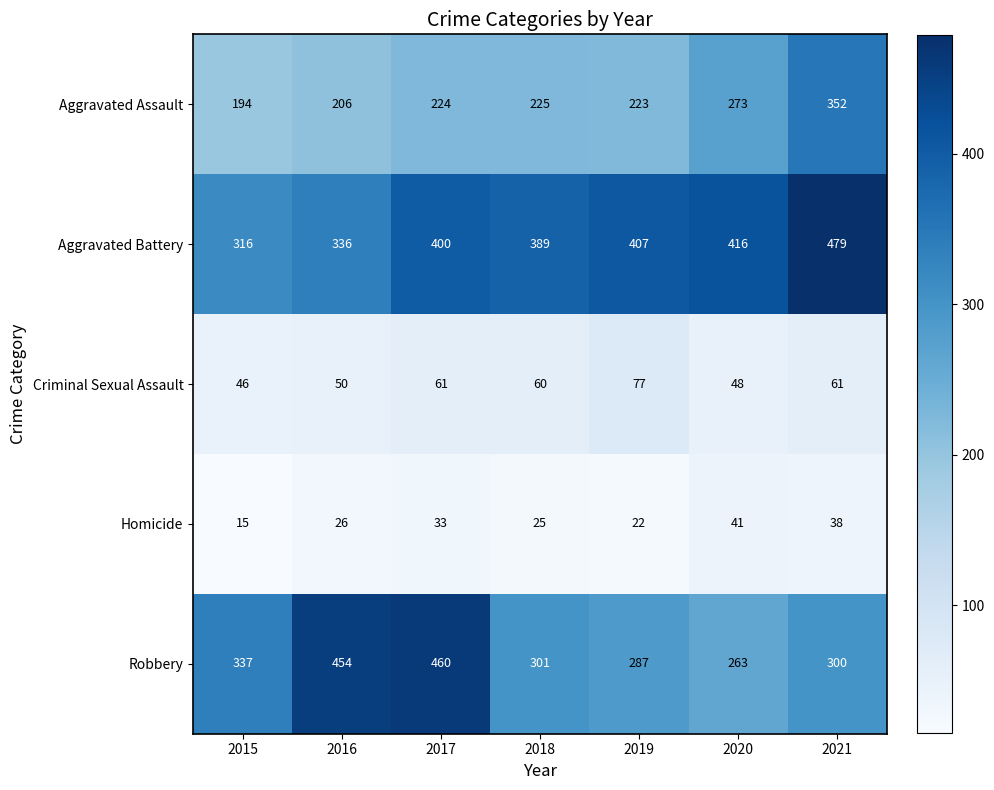

How many categories are shown in the chart?

7